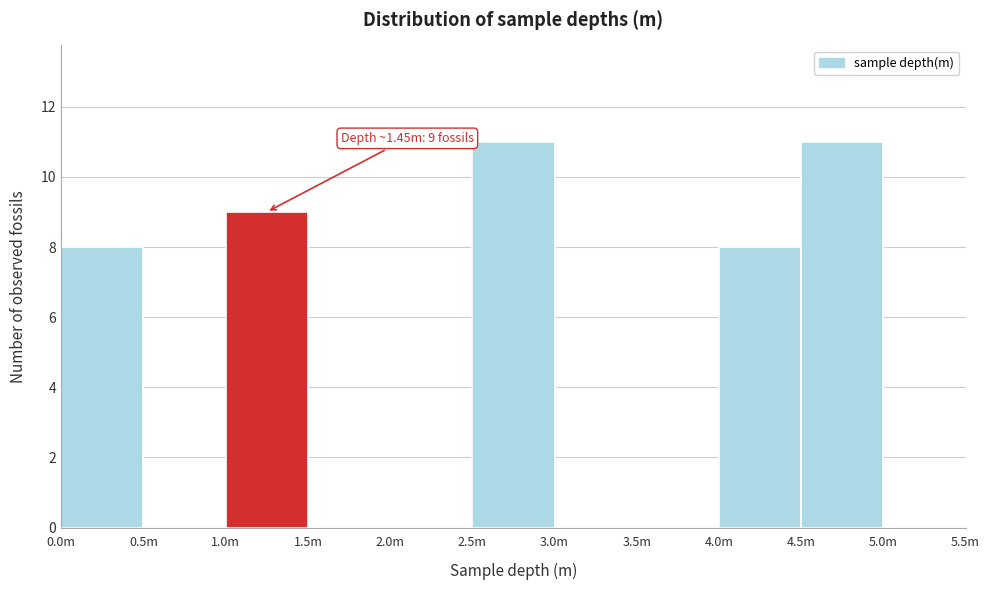

Reading left to right, what are all the values shown in this chart?

0.0m=8	0.5m=0	1.0m=9	1.5m=0	2.0m=0	2.5m=11	3.0m=0	3.5m=0	4.0m=8	4.5m=11	5.0m=0